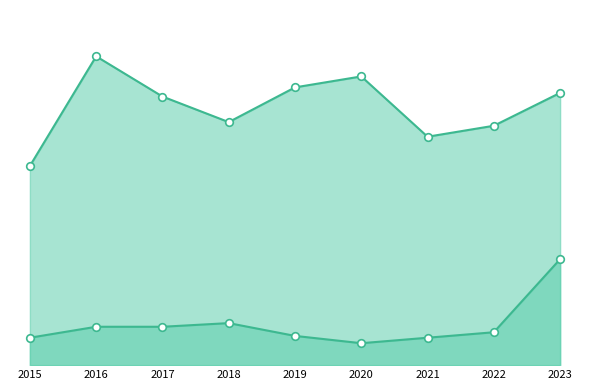

Which series has the largest total across all categories?

Theft line